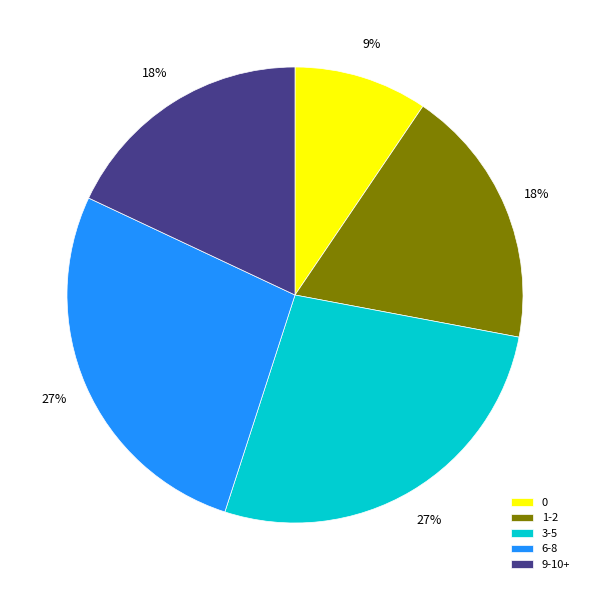

Does any single category account for the majority?

No